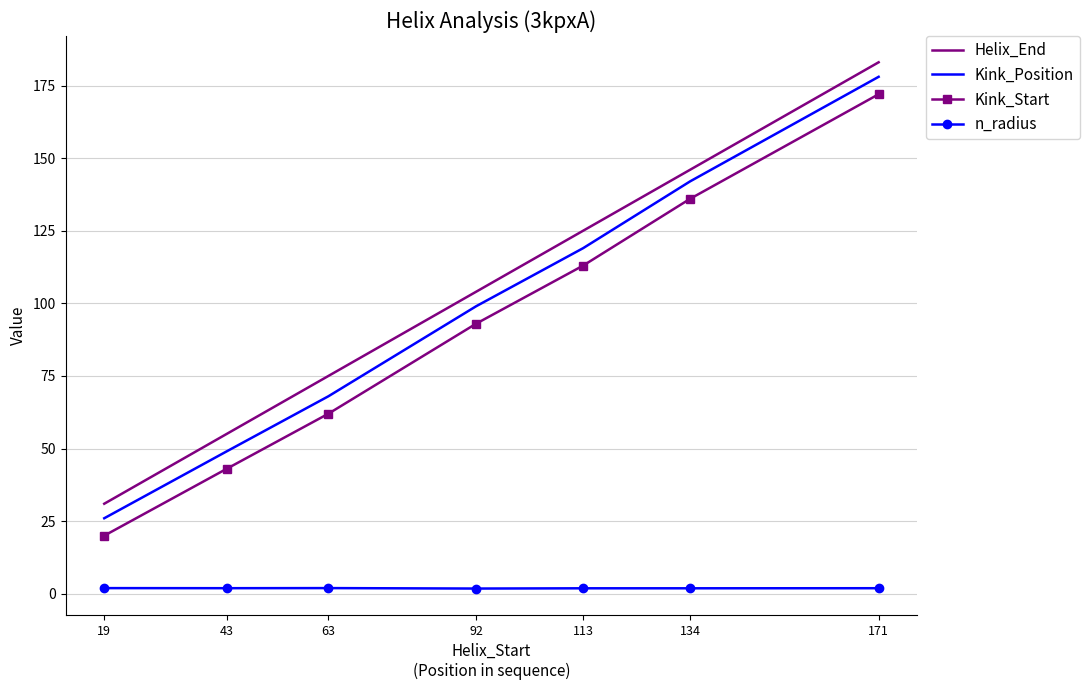

What is the difference between the maximum and minimum values in the Kink_Start series?

152.0